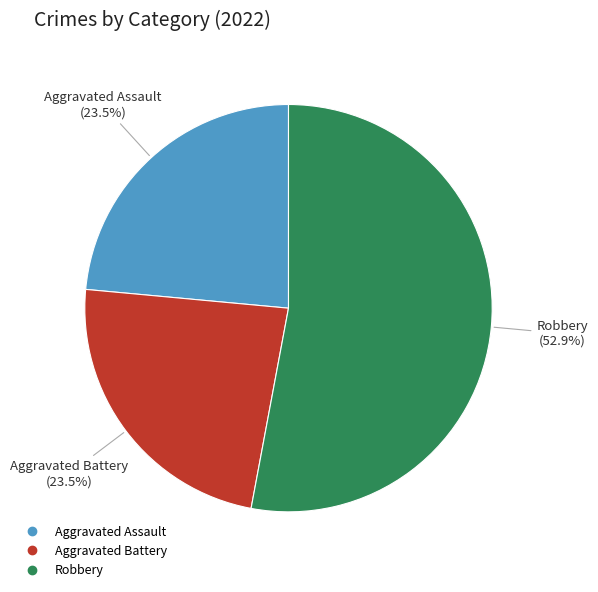

How many slices are in this pie chart?

3